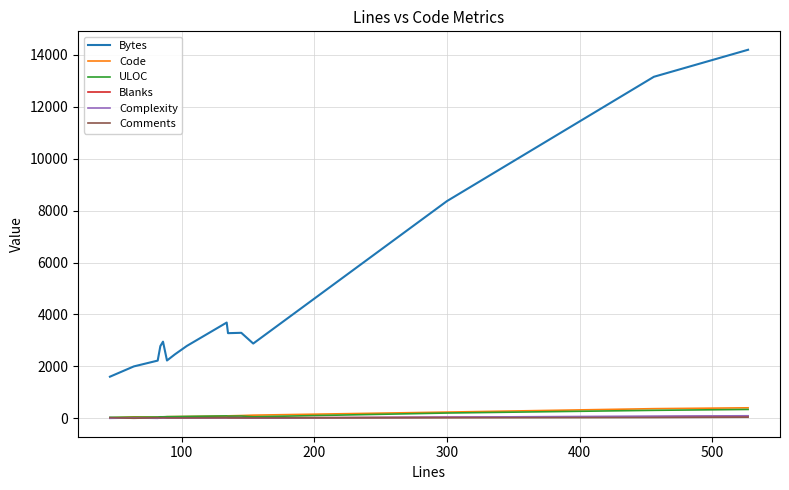

Which series has the widest spread of values?

Bytes